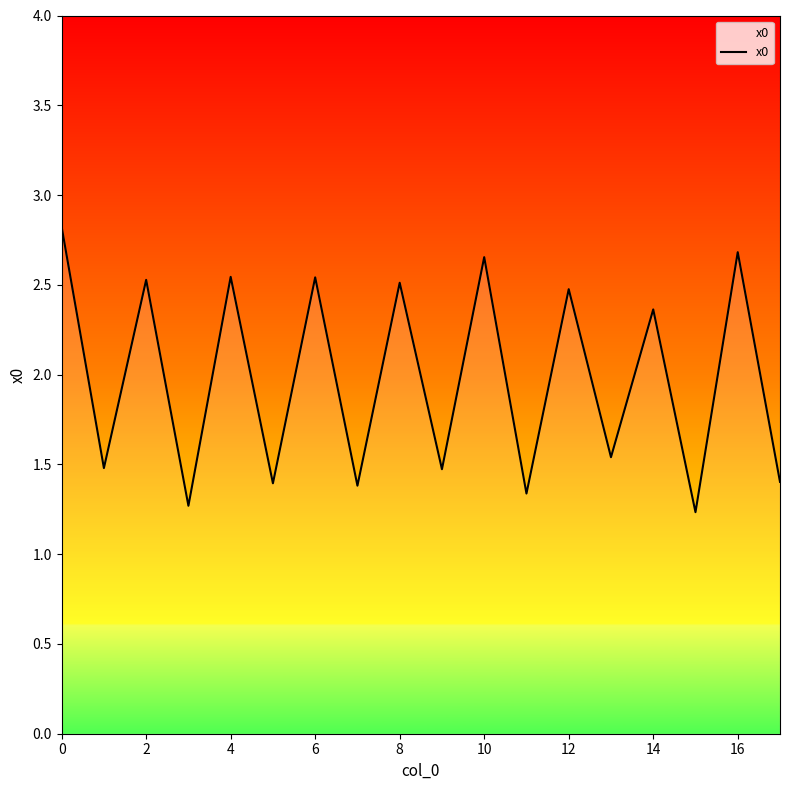

What is the smallest value displayed?

1.2